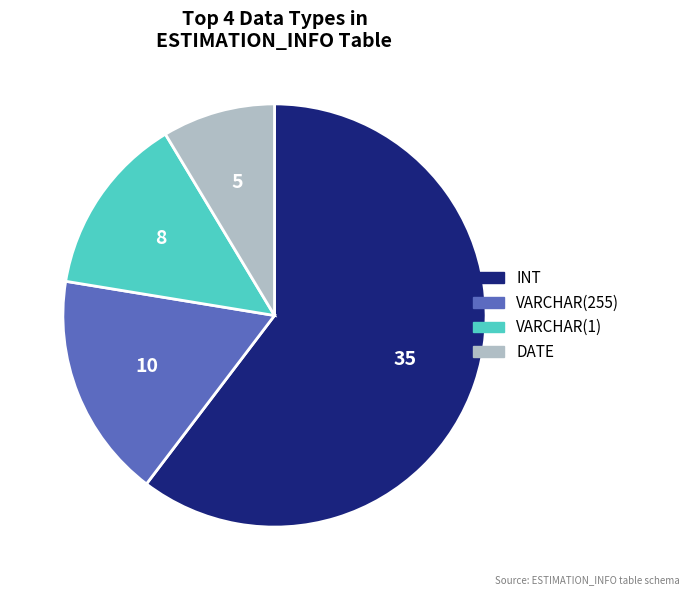

The DATE slice represents 9% of the pie. True or false?

True